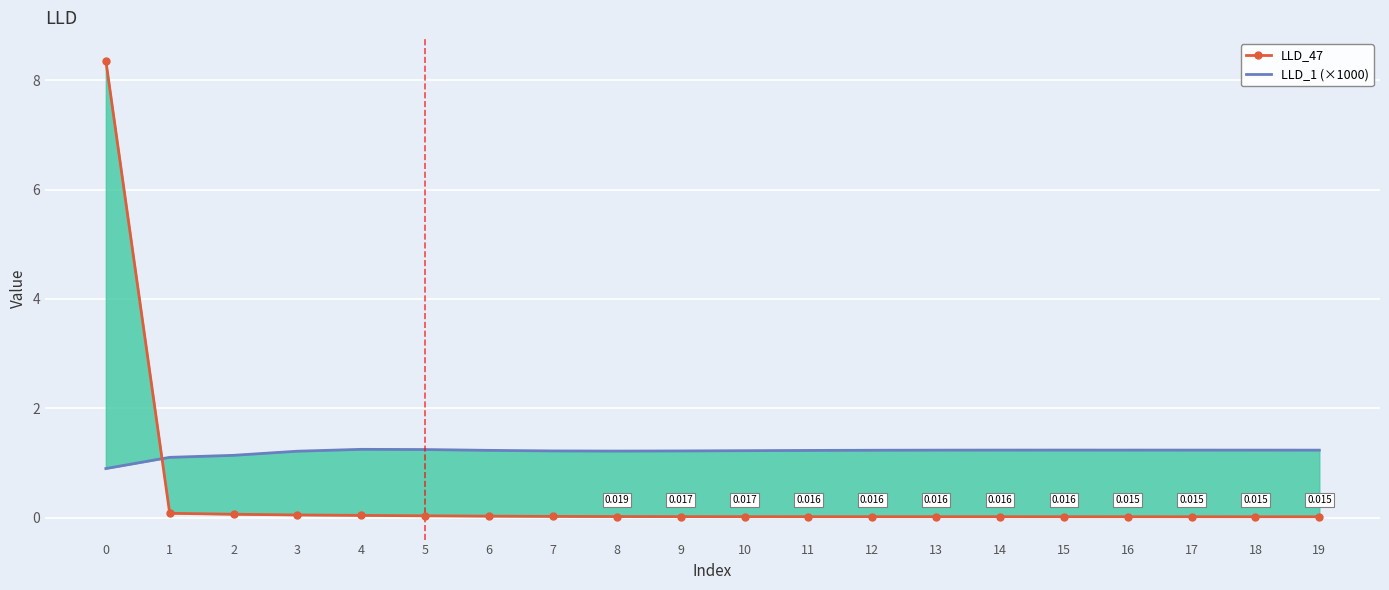

At how many categories does at least one series exceed 3?

1